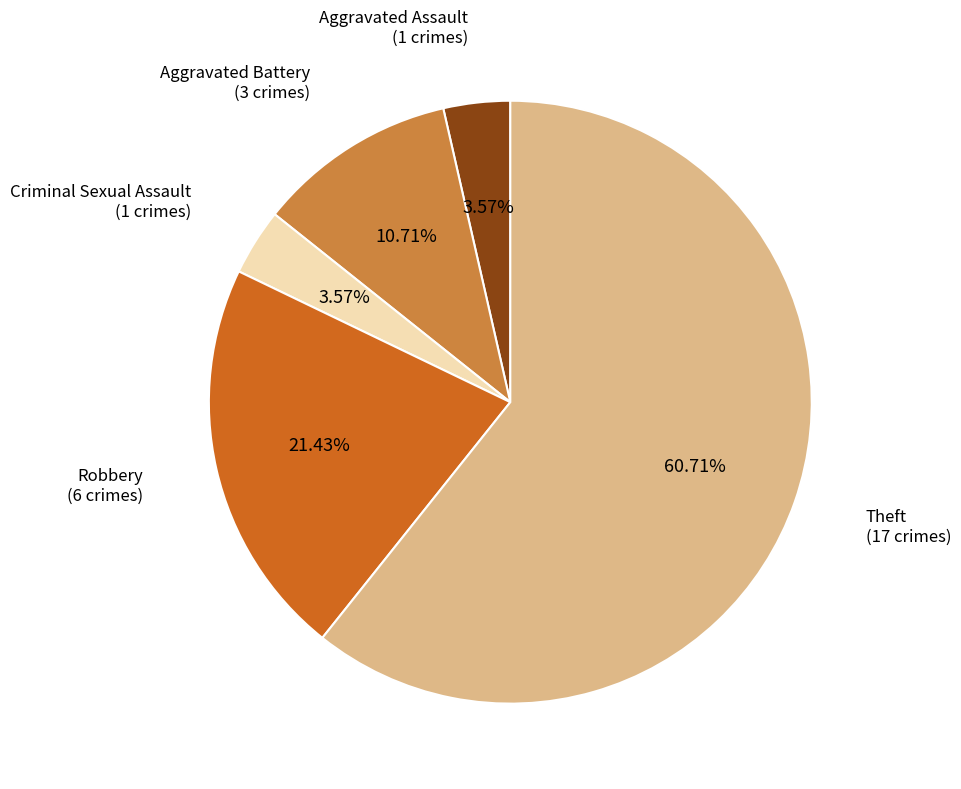

Do Theft and Aggravated Battery together represent more than half of the pie?

Yes